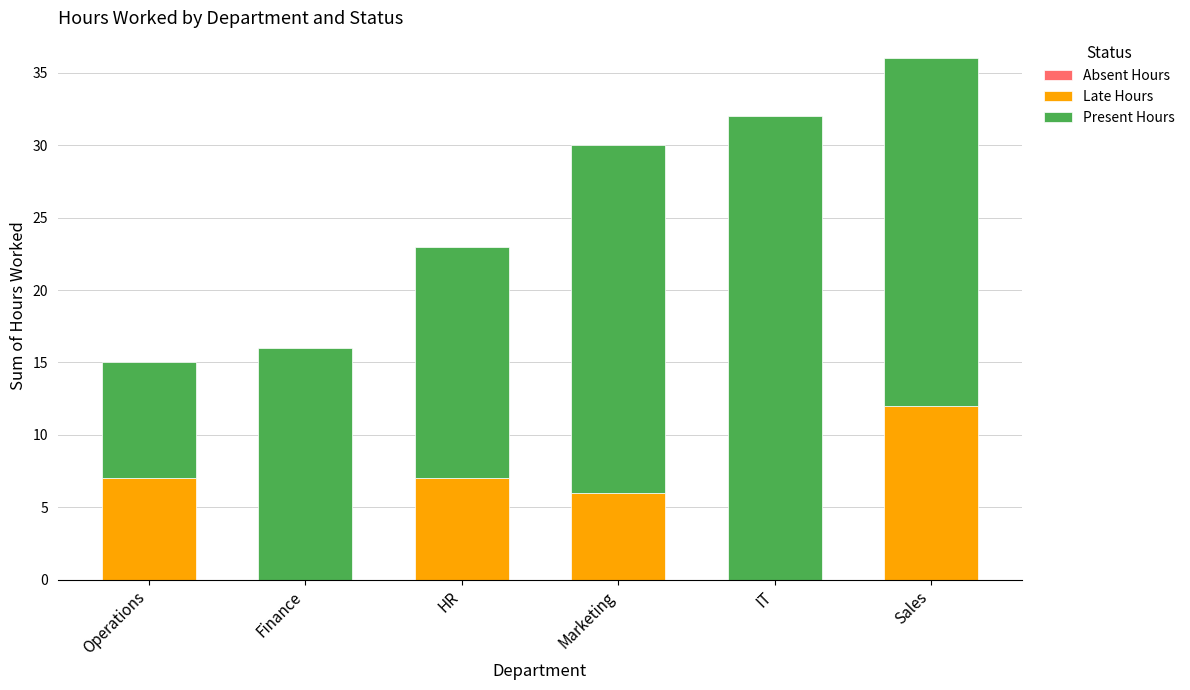

At which category is the sum across all series the highest?

Sales